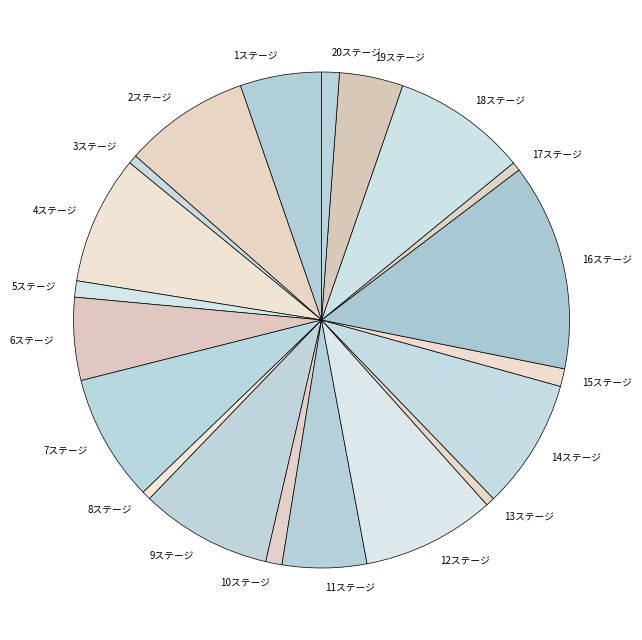

Is there any slice that represents more than half of the pie?

No